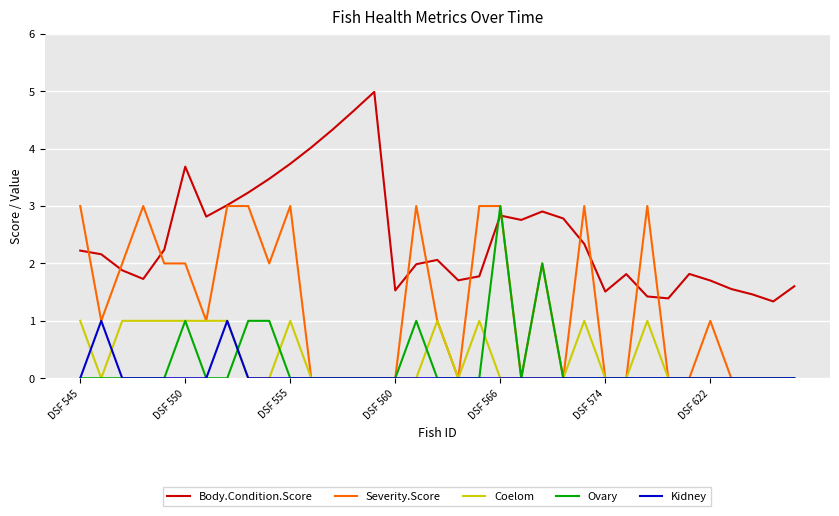

Which series has the largest range (max minus min)?

Body.Condition.Score